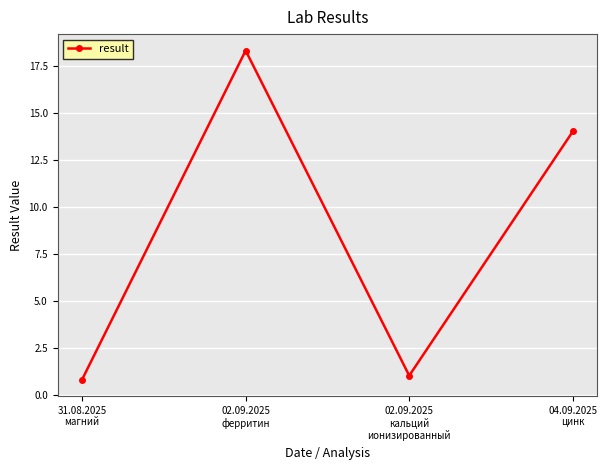

What is the minimum value shown in the chart?

0.8